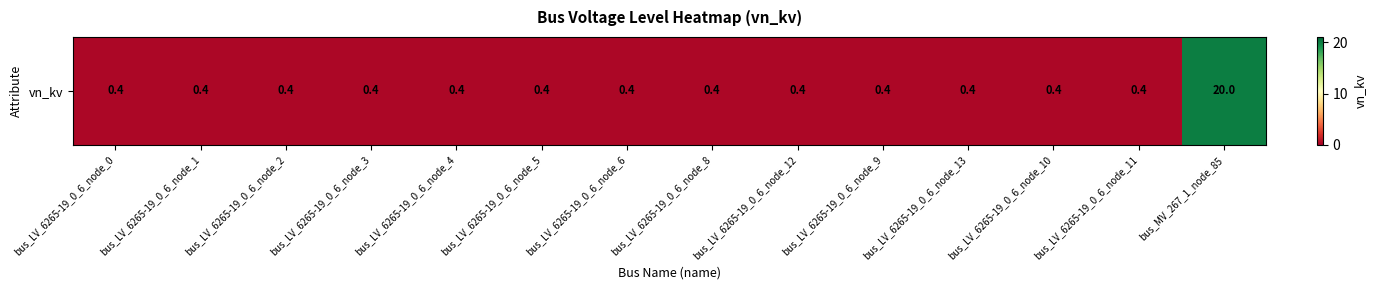

What value does the data have at bus_LV_6265-19_0_6_node_4?

0.4